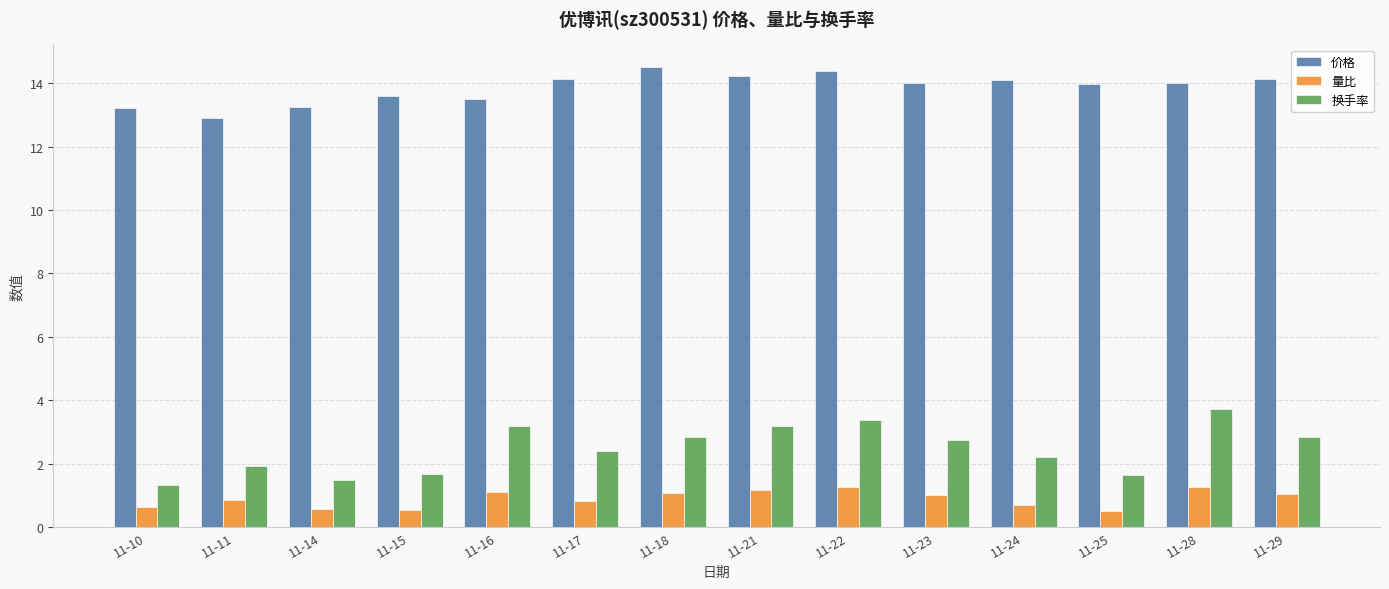

What is the value of the 价格 bar at the 6th from the left?

14.1